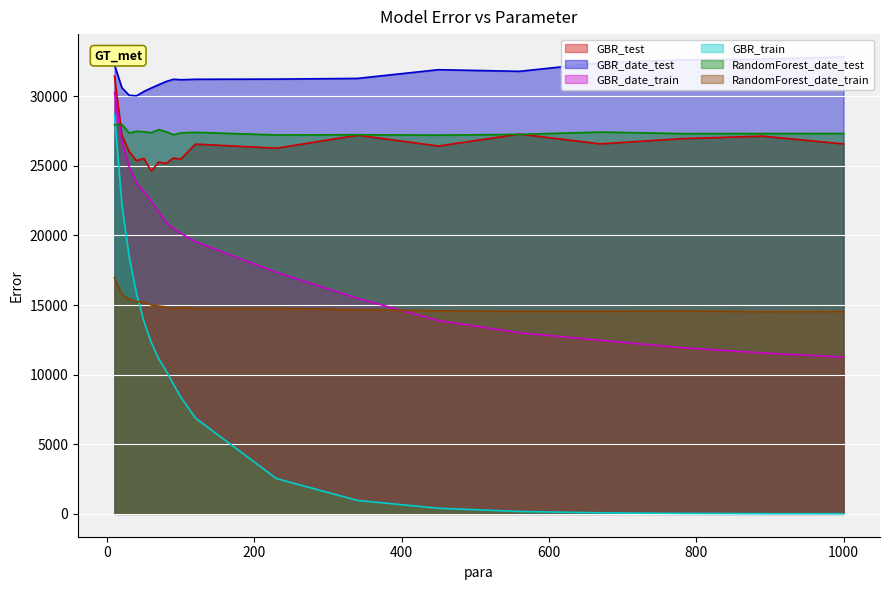

What is the difference between the maximum and minimum values in the GBR_date_train series?

19004.2